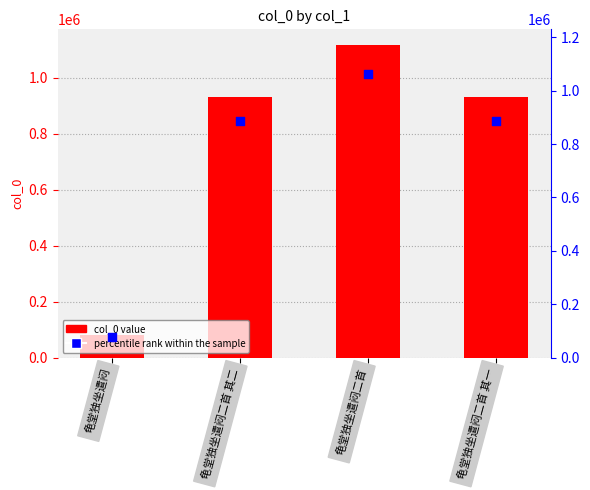

Which series has the largest Y range (max minus min)?

col_0